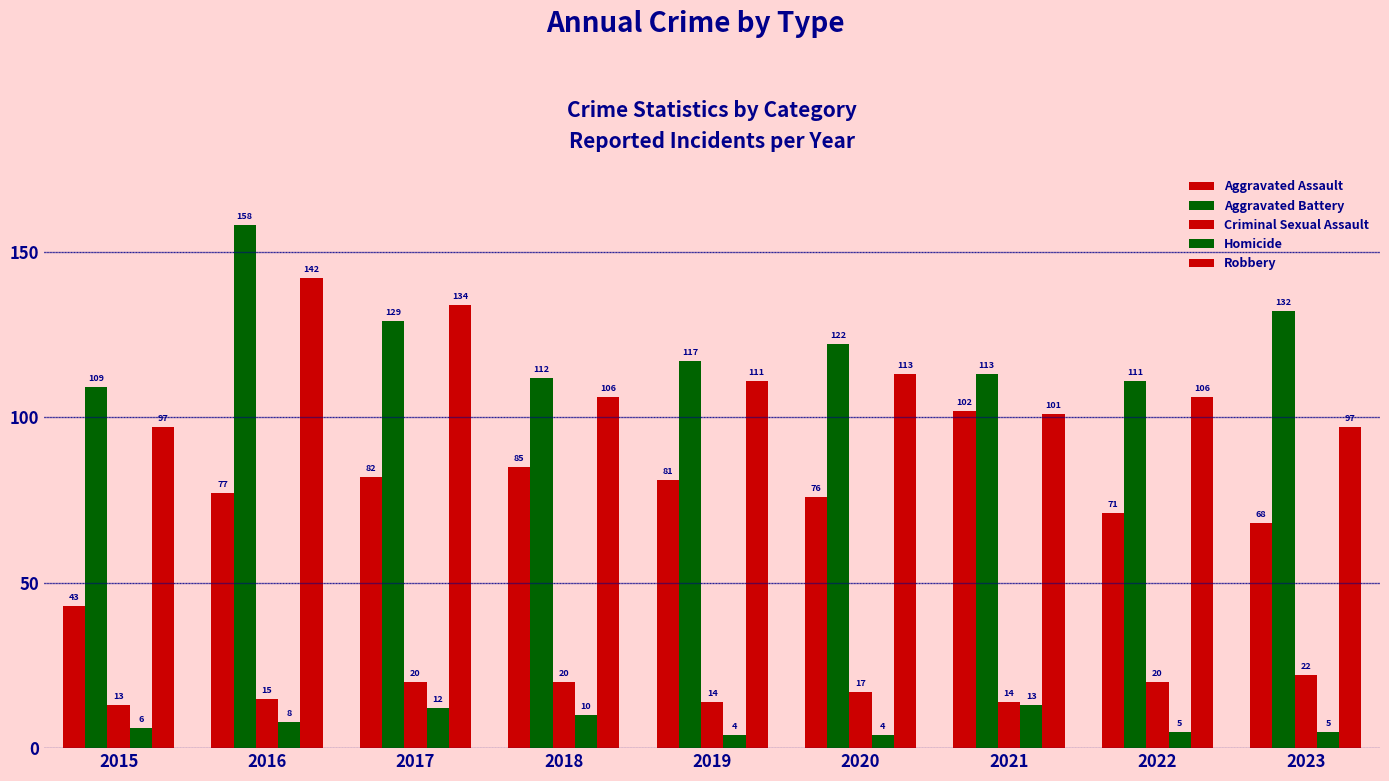

How many values in the Criminal Sexual Assault series are below 17?

4